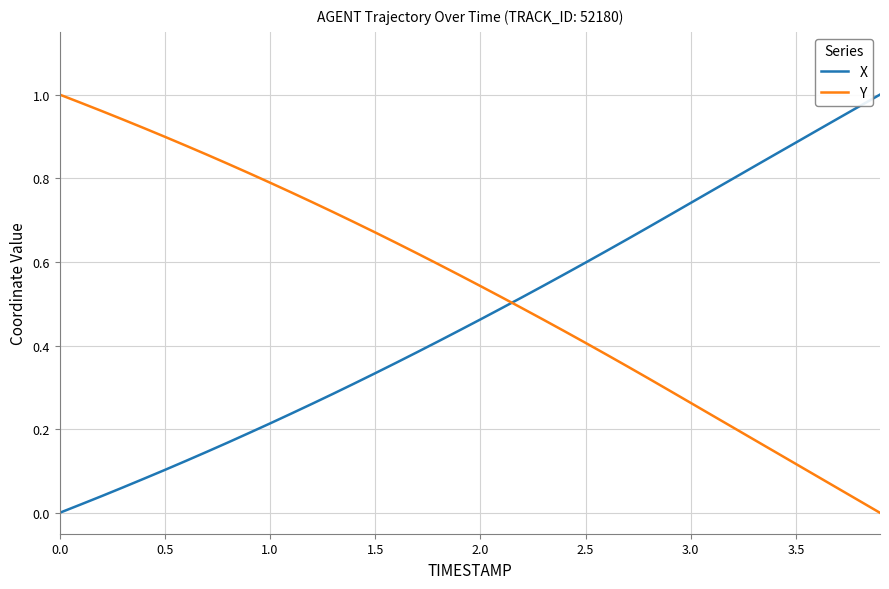

Rank the series by their average value, from lowest to highest.

X, Y